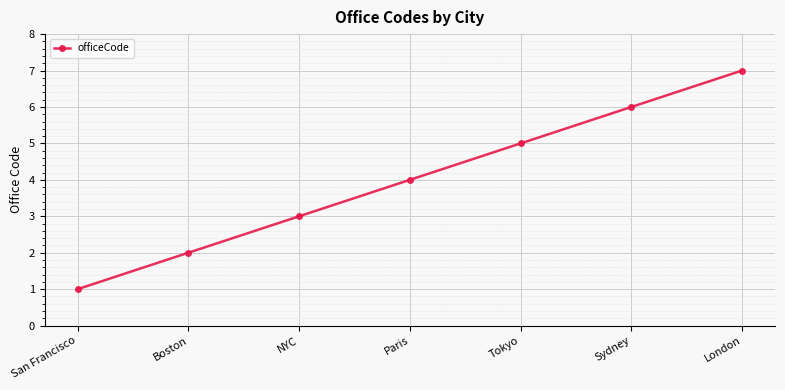

List the labels in order of value, smallest first.

San Francisco, Boston, NYC, Paris, Tokyo, Sydney, London